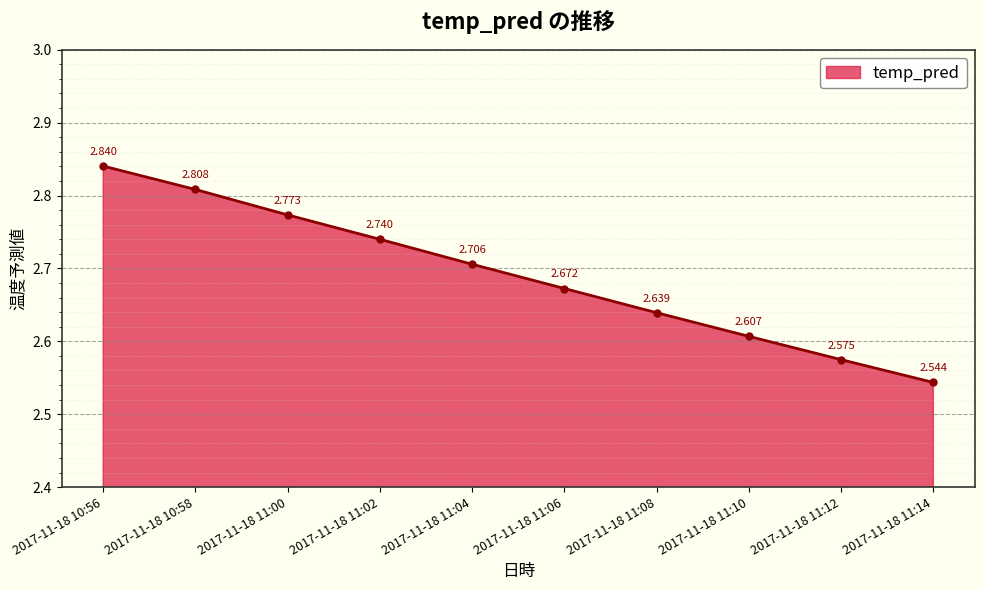

True or false: there are more than 2 points higher than both neighbors.

False